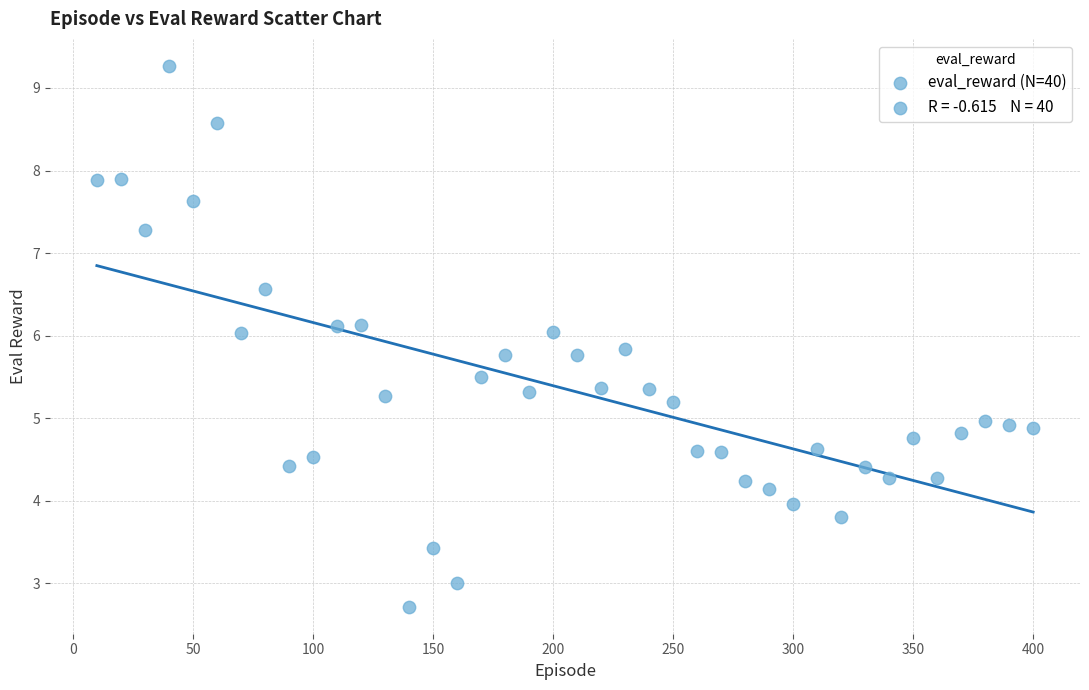

What is the range of X values (max minus min)?

390.0